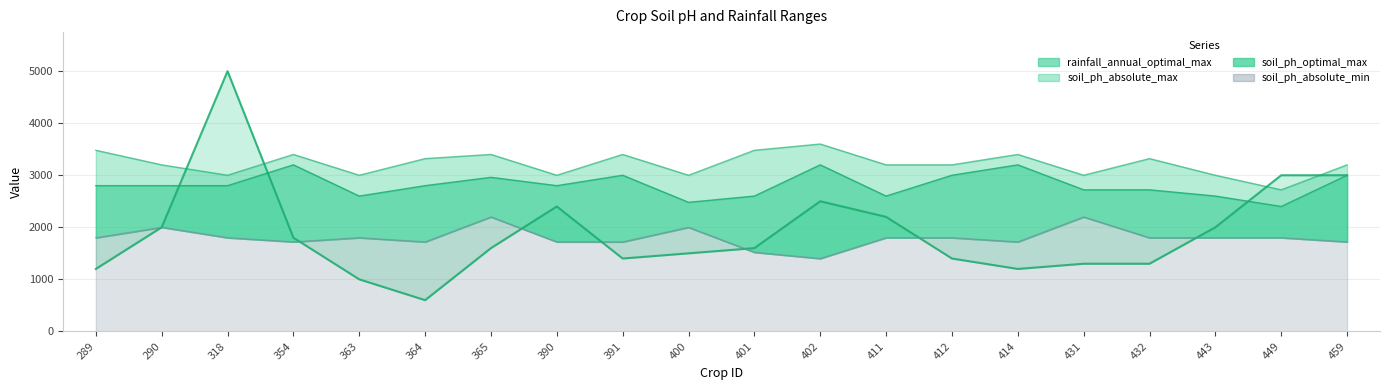

At which category does rainfall_annual_optimal_max reach its first local peak?

318